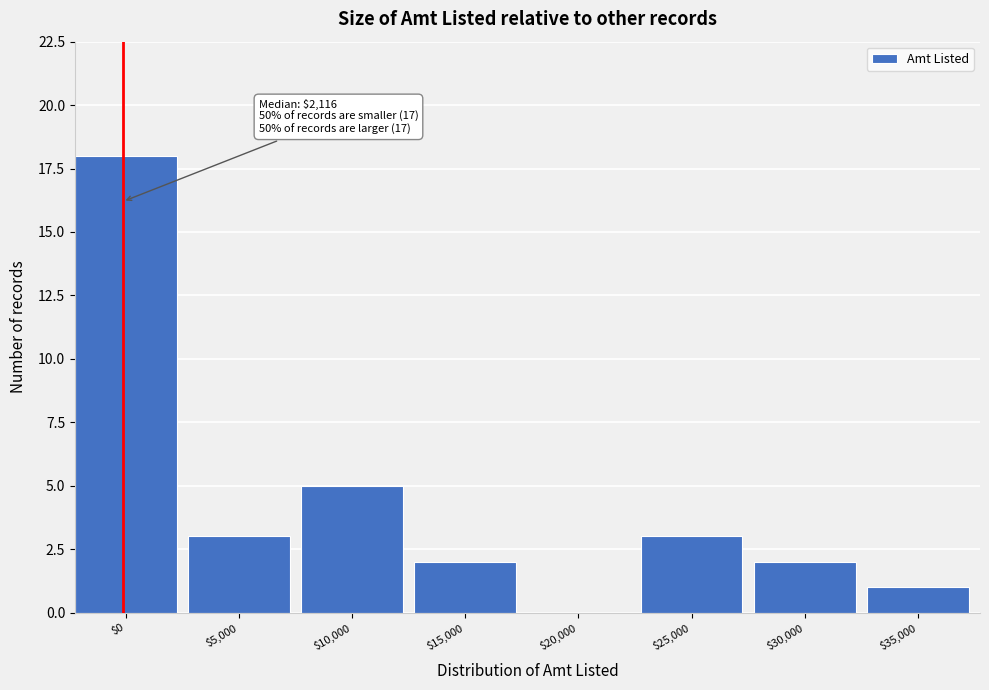

Is it true that the value at $35,000 is 1?

True